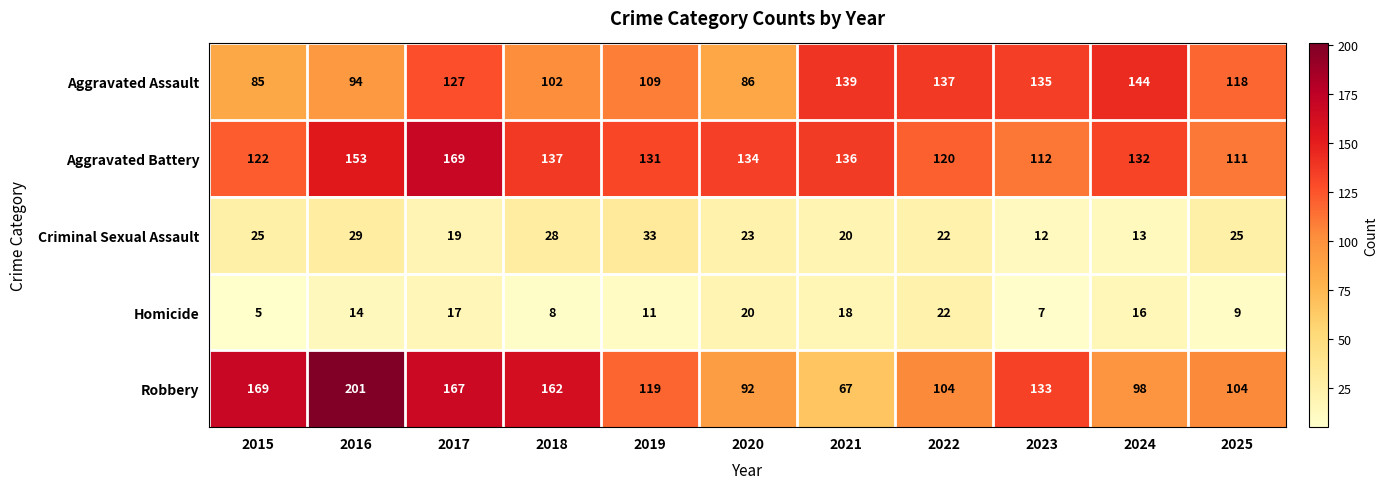

At how many categories does at least one series exceed 105?

11